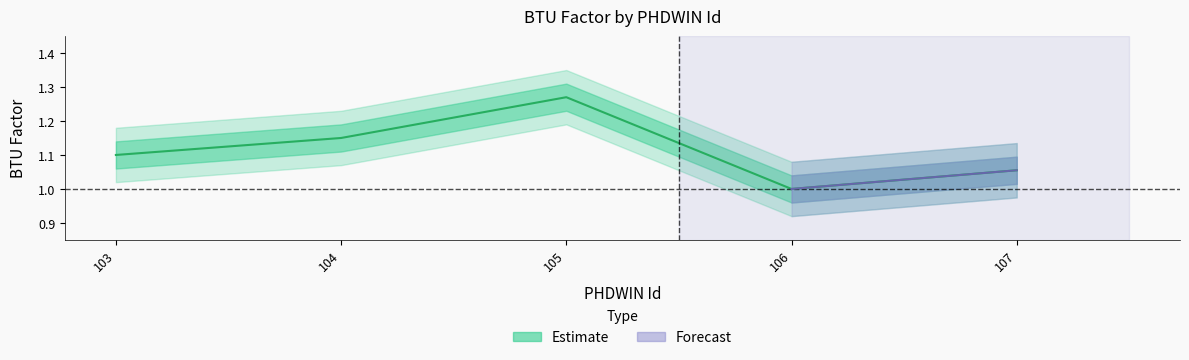

At which category does the data reach its first local valley?

106